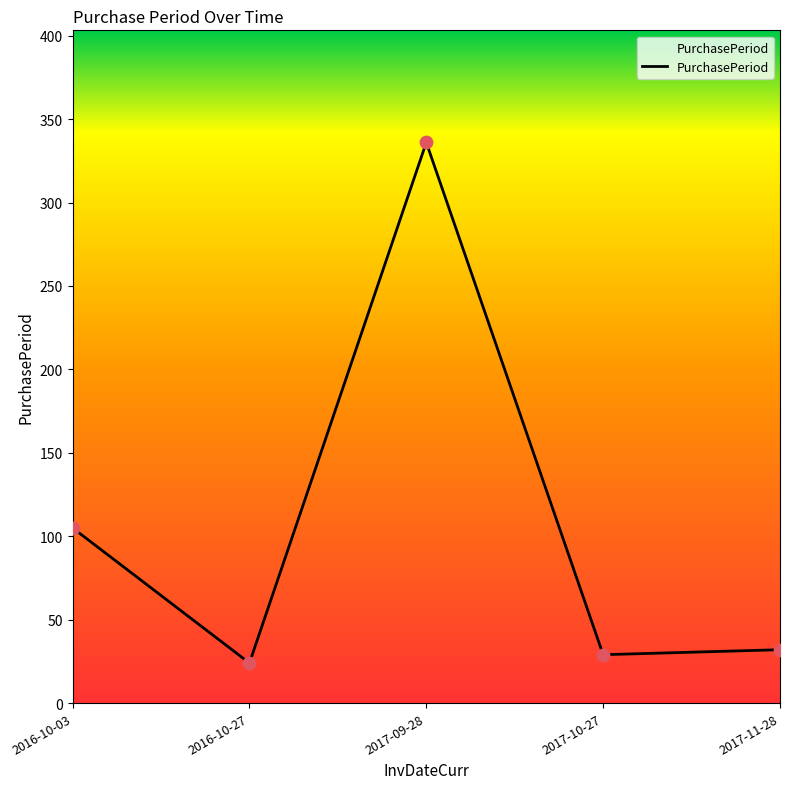

What is the change in value from 2016-10-03 to 2017-09-28?

+231